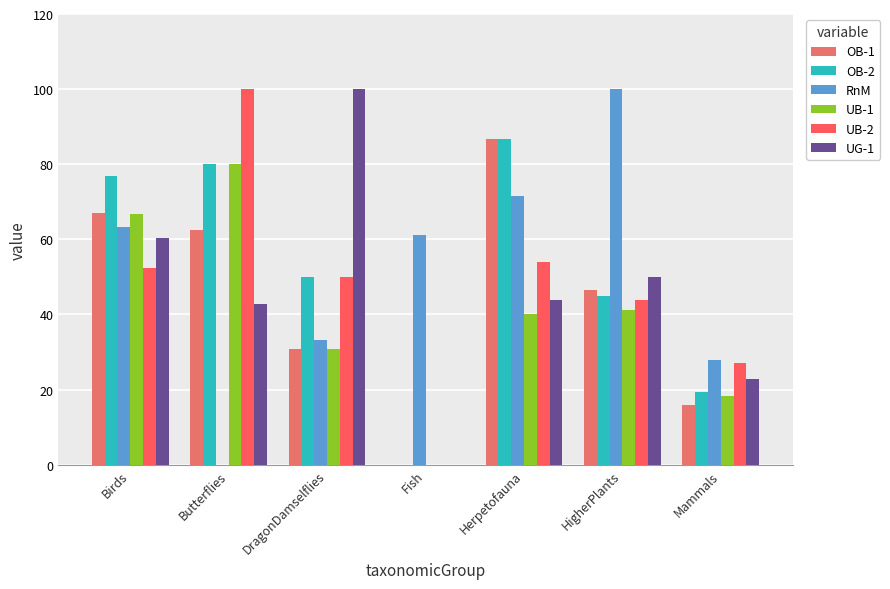

Does the chart contain stacked bars?

No